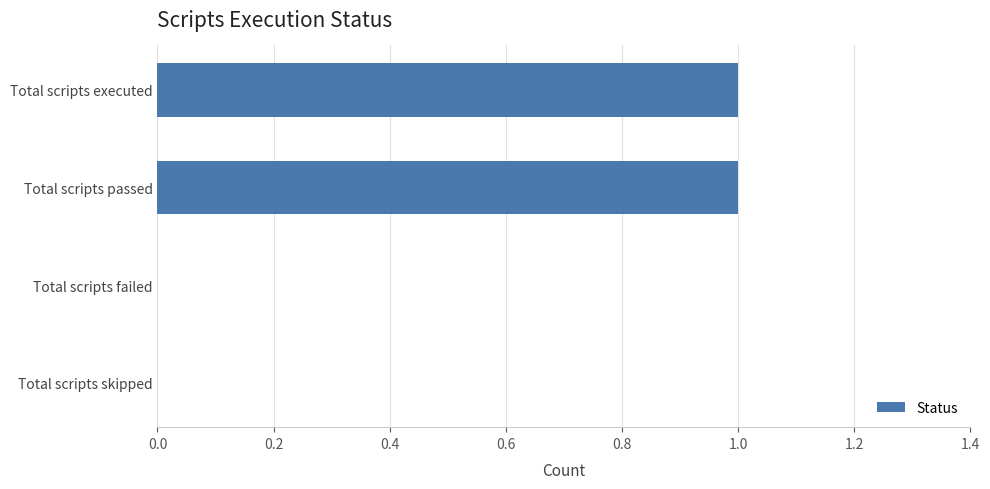

The value at Total scripts skipped is 0. True or false?

True